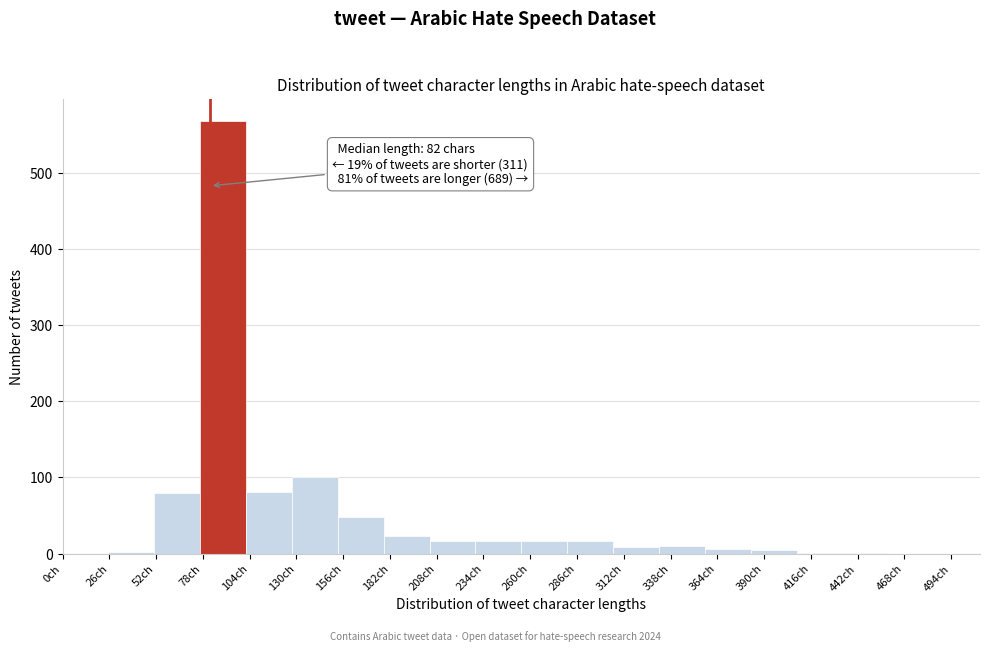

Over which range of the x-axis is the bar tallest?

76.5 to 102.0